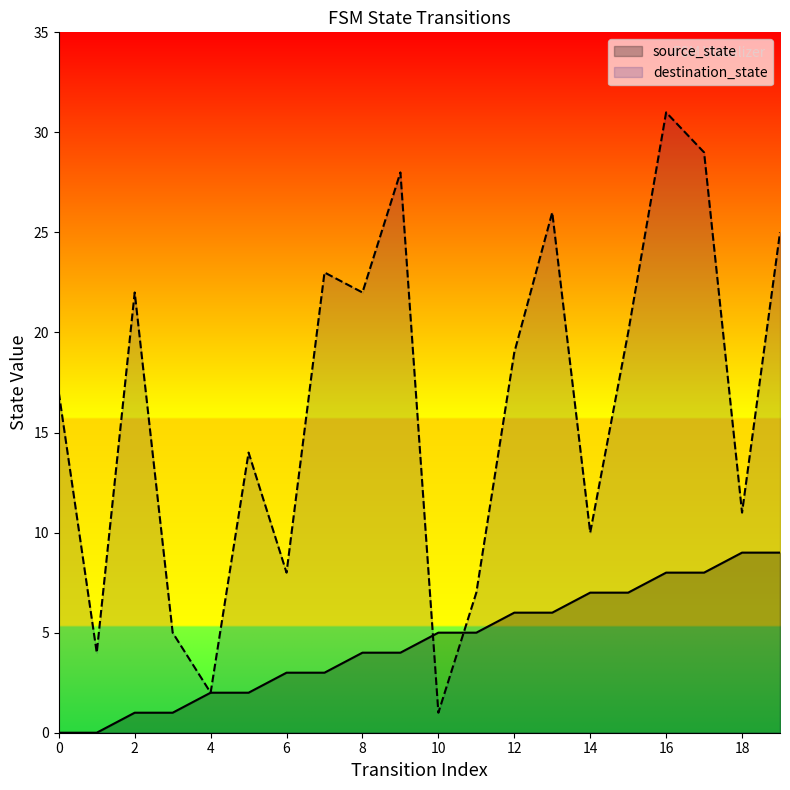

What are all the series names shown in the legend?

source_state, destination_state